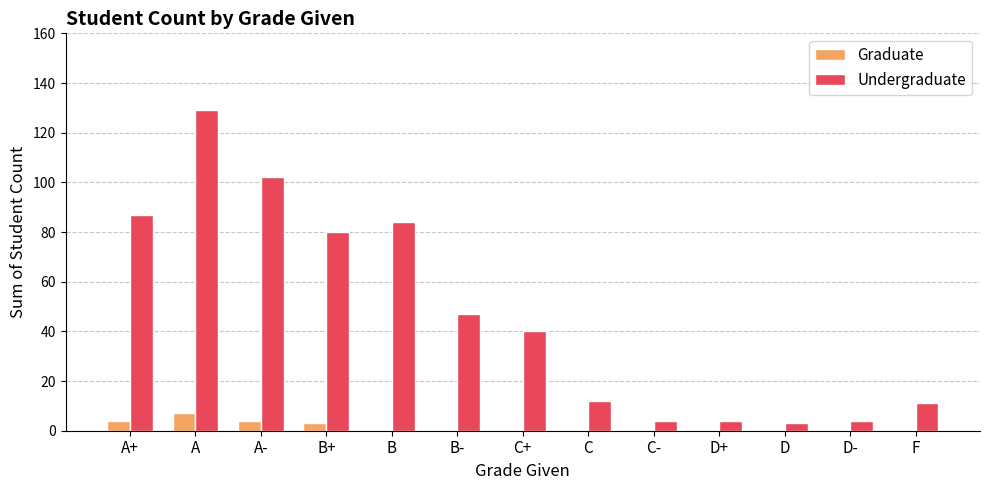

What is the maximum value shown in the chart?

129